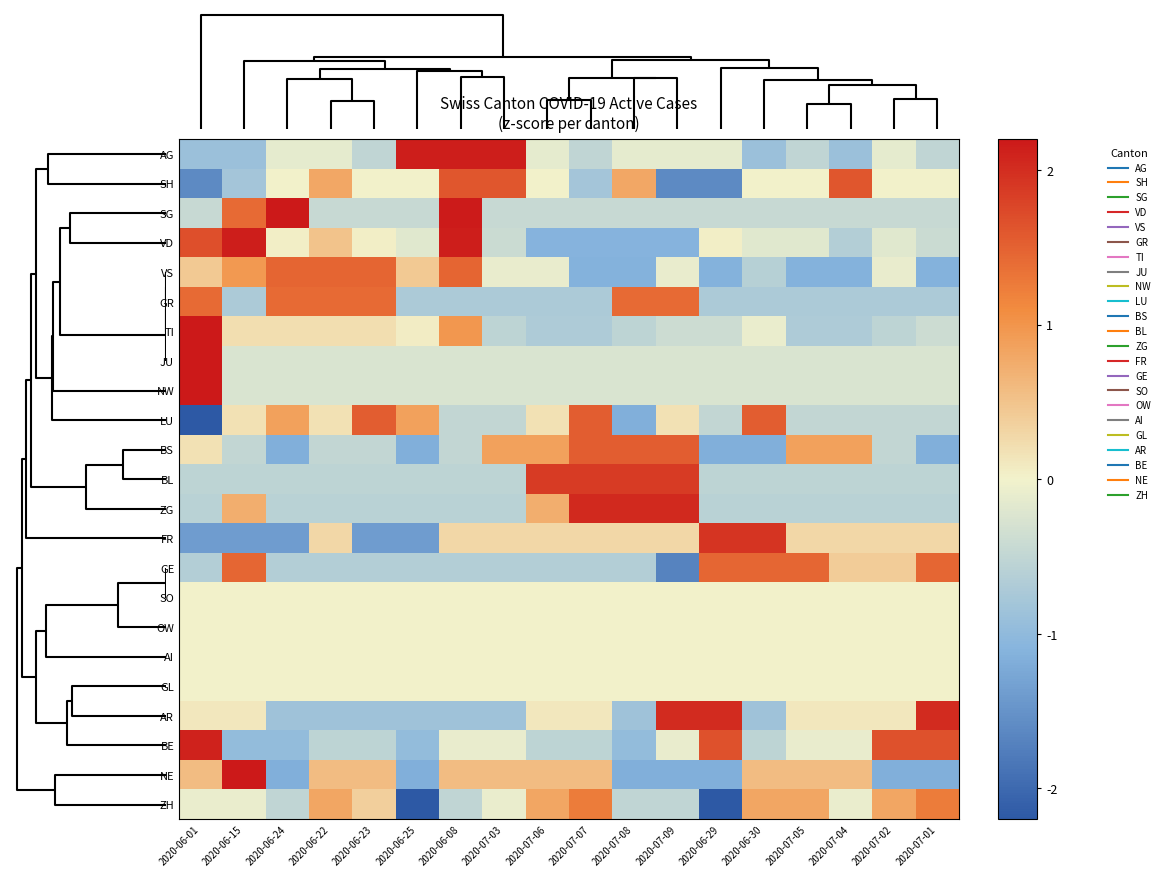

Count the number of data series in this chart.

23